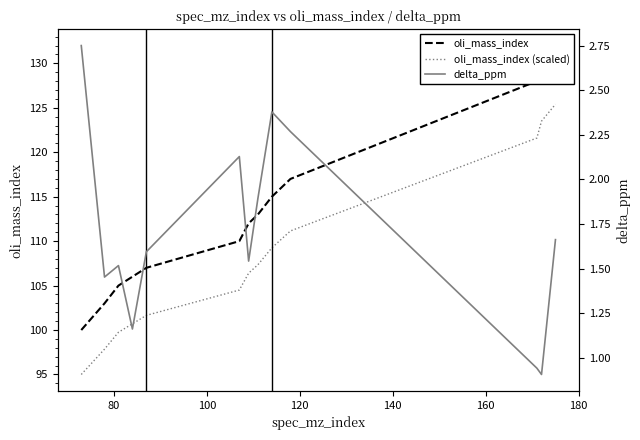

Which series has the widest spread of values?

oli_mass_index